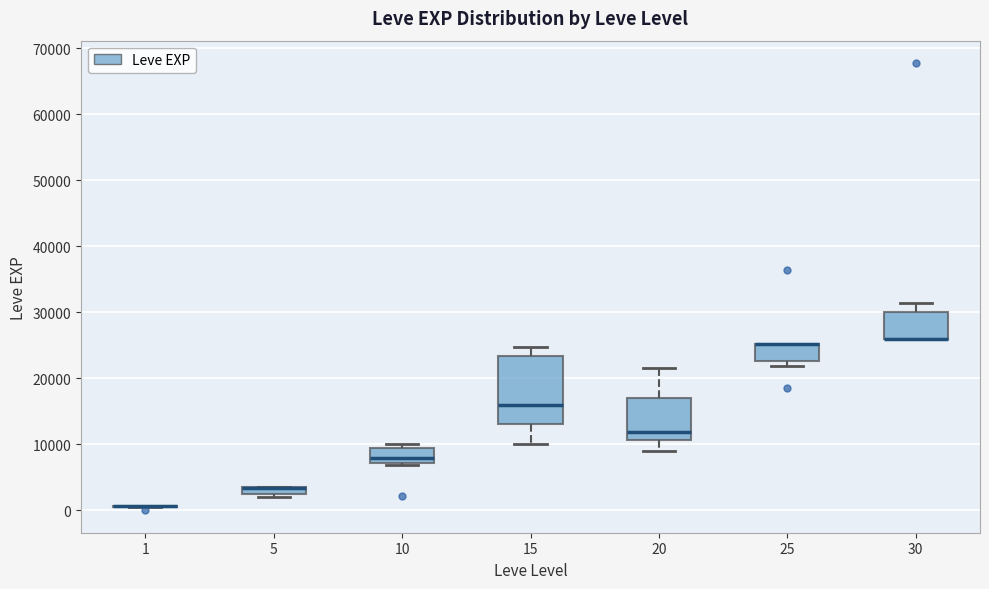

Comparing the boxes themselves (not the whiskers), which one is the tallest?

15